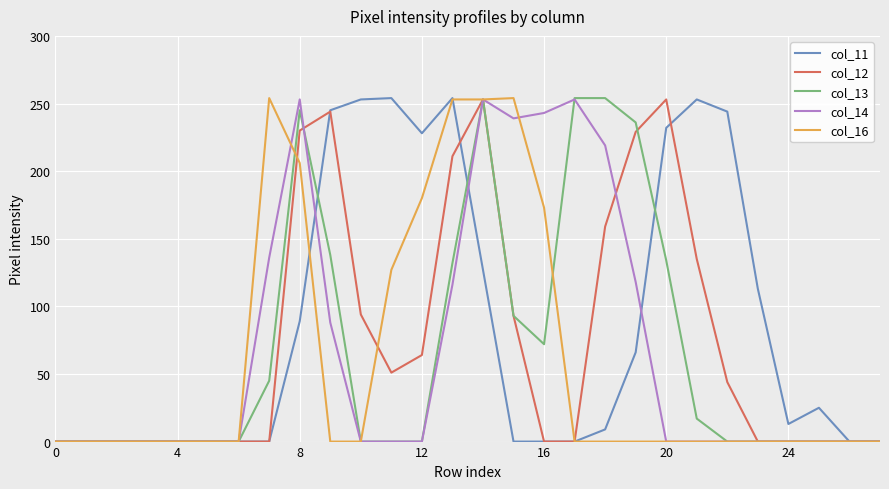

Which series has the largest total across all categories?

col_11